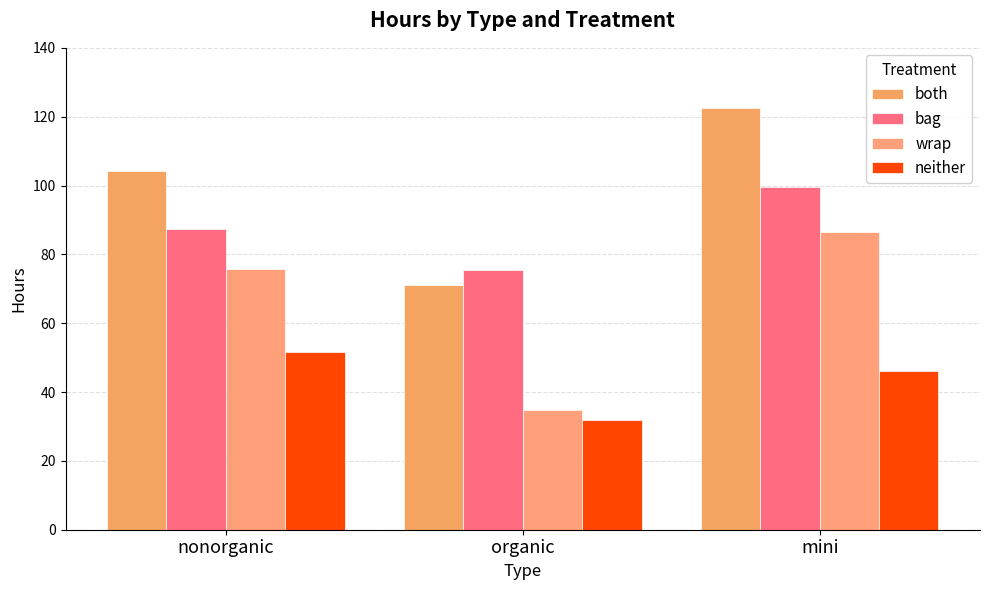

How many distinct data groups are displayed?

4